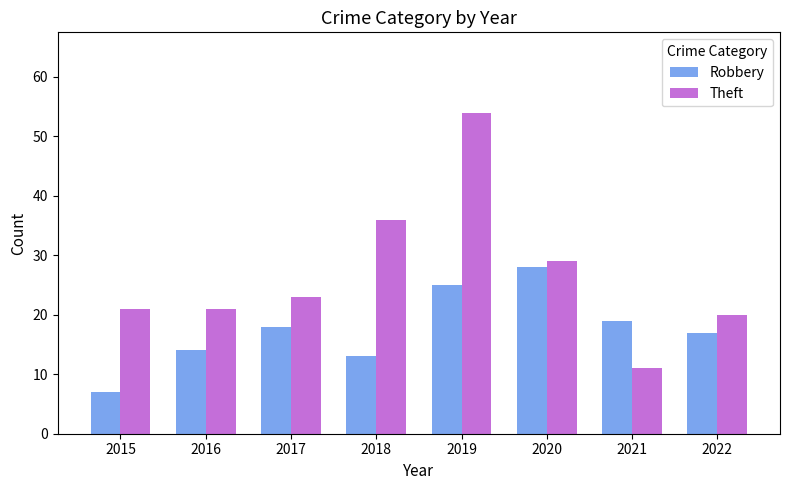

The value of Theft at 2018 is 36. True or false?

True